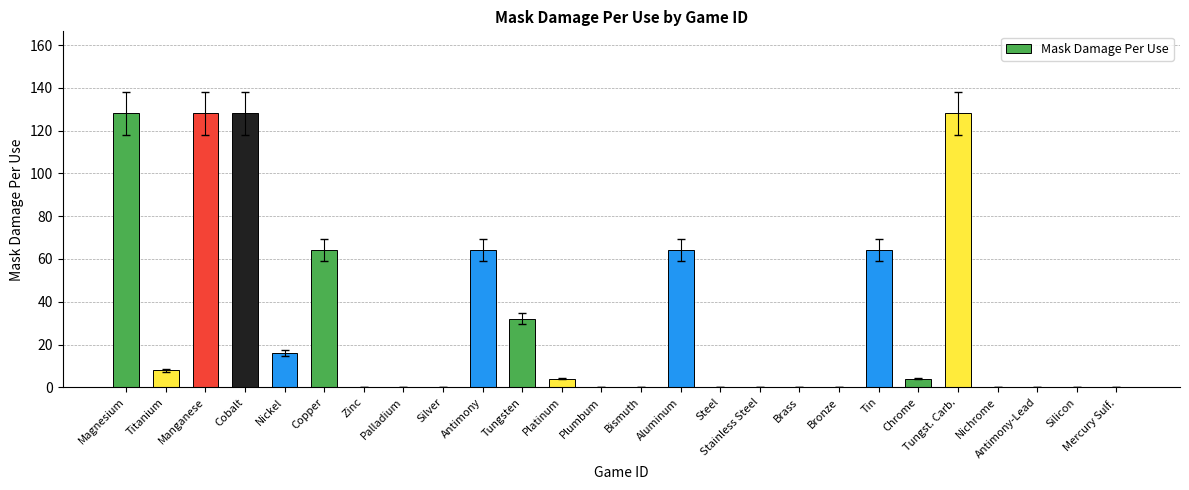

True or false: the data shows 44 at Tungsten.

False